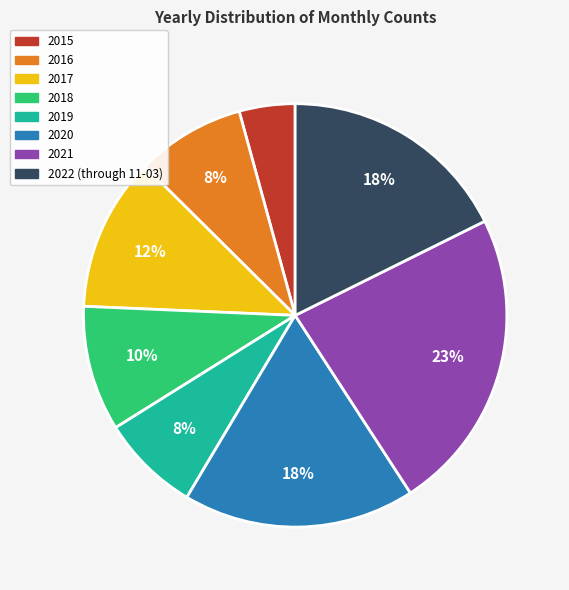

Is it true that 2015 is 4% of the pie?

True